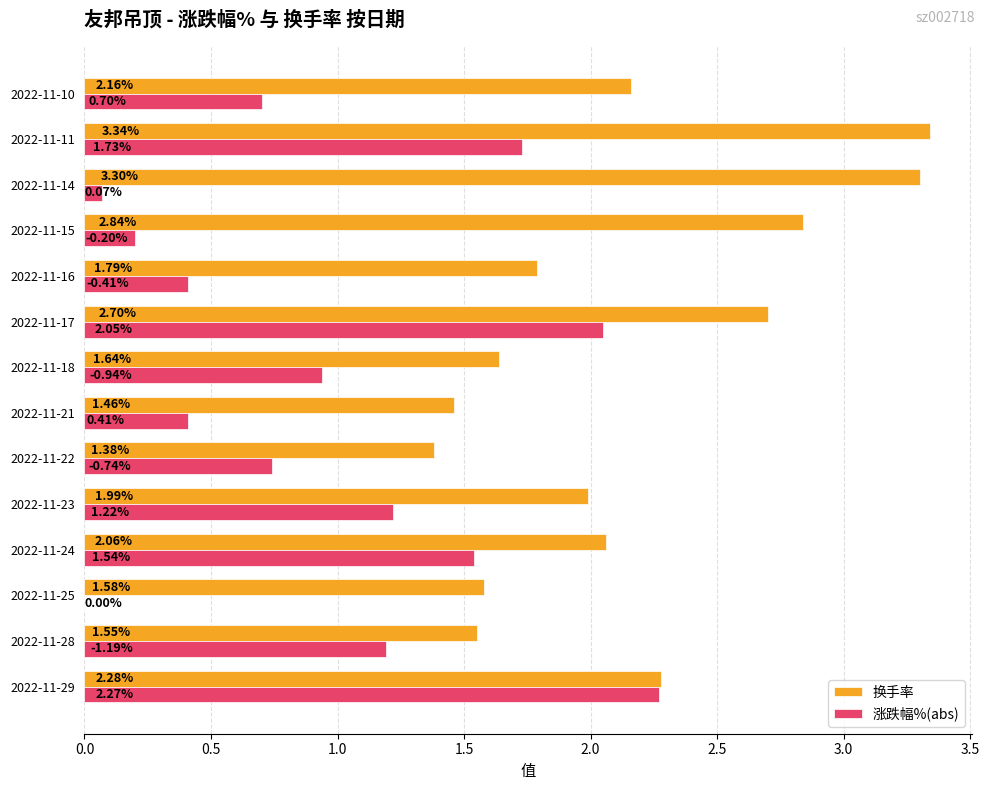

Between 2022-11-24 and 2022-11-14, which series saw the biggest shift?

涨跌幅%(abs)